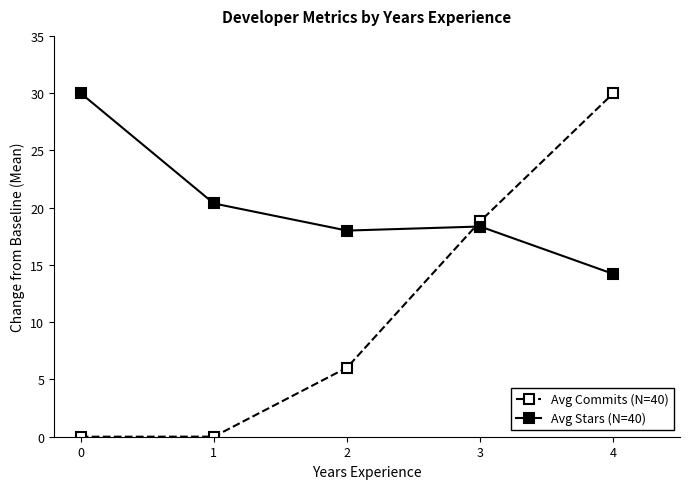

Read the Avg Commits (N=40) value at 3.

18.8